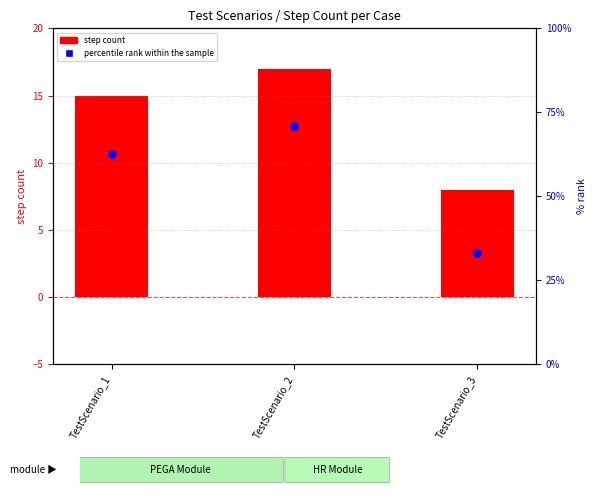

Which series has the largest total across all categories?

percentile rank within the sample